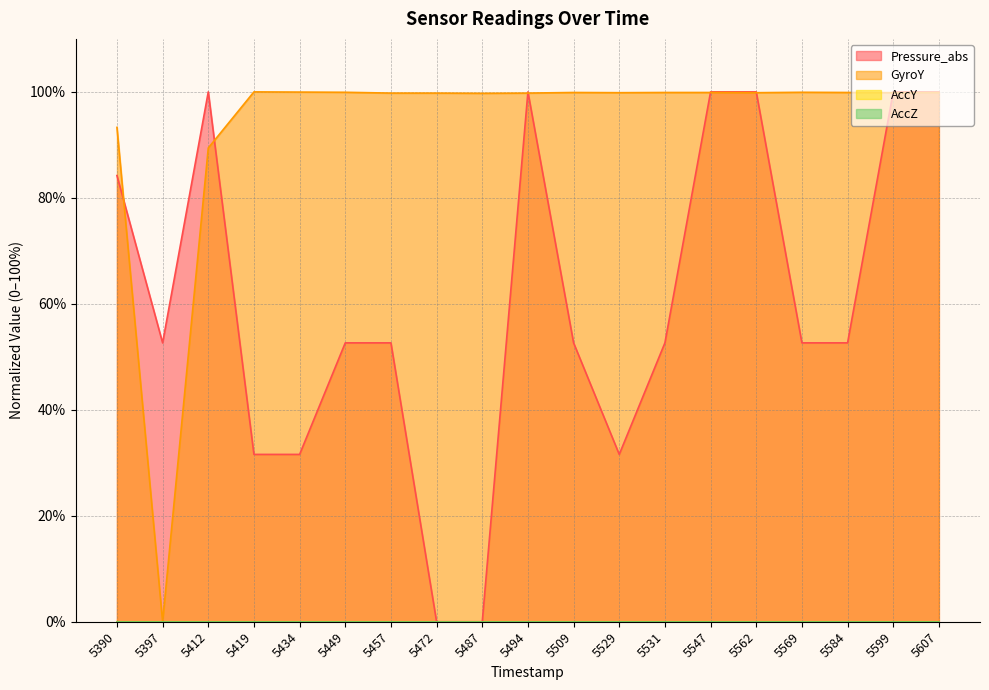

The Pressure_abs series shows 52.6 at 5509. True or false?

True